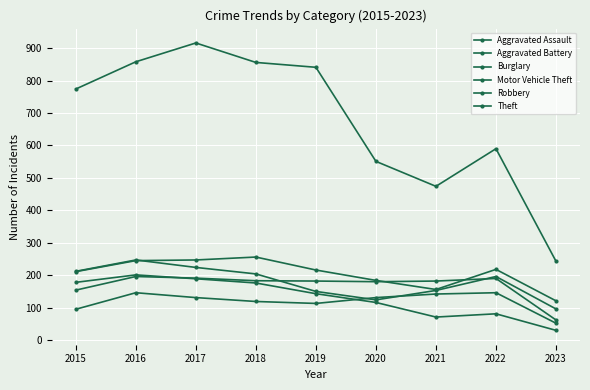

Is this an area chart (filled region under the line)?

No